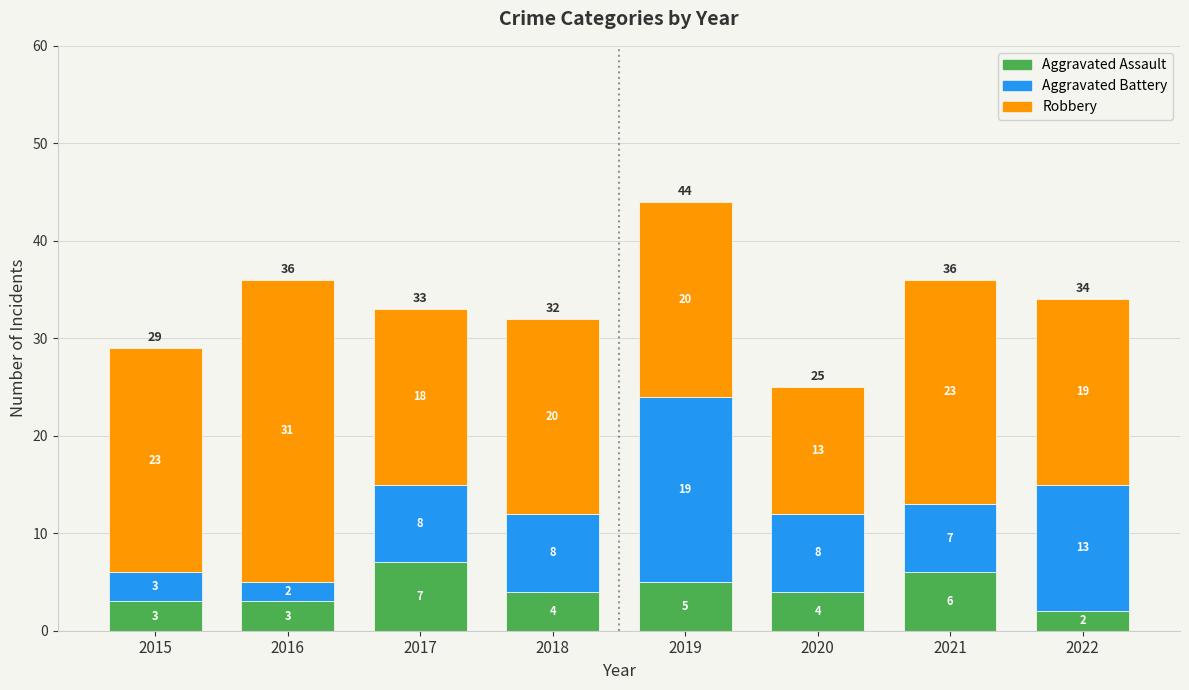

What is the total value across all series at 2018?

32